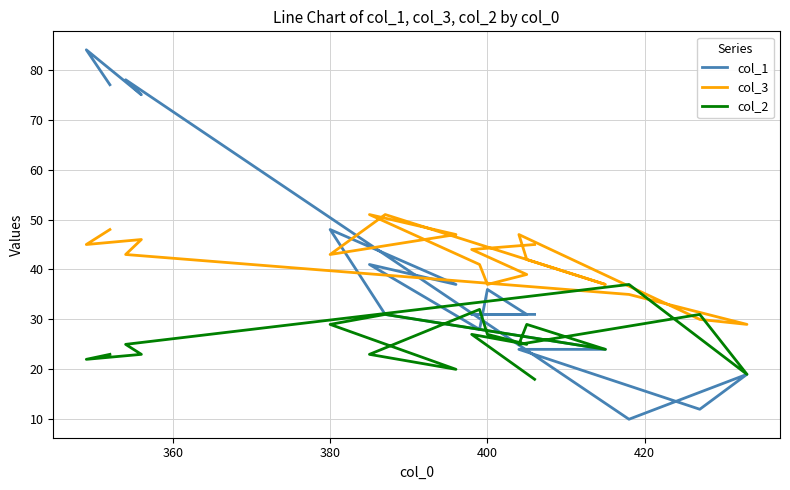

The value of col_2 at 6 is 22. True or false?

False